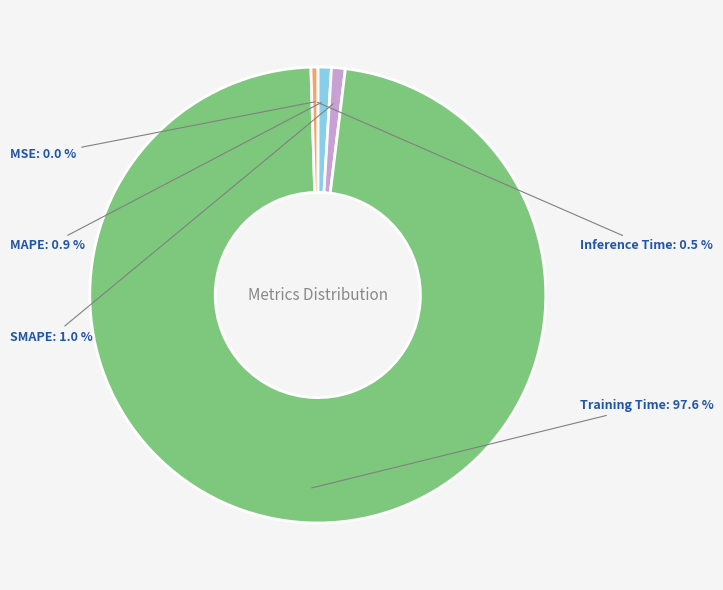

To the nearest percent, what is the average slice percentage?

20%